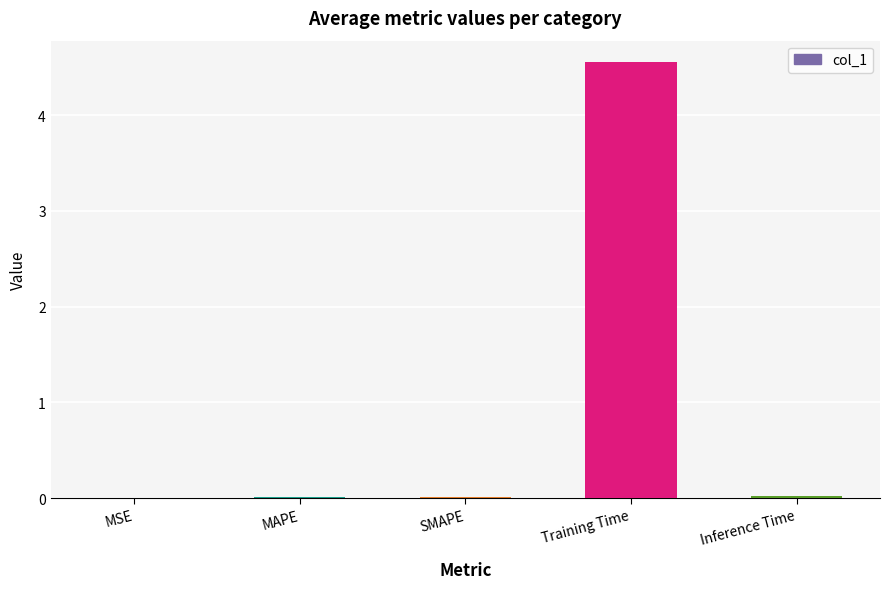

How many categories are shown in the chart?

5